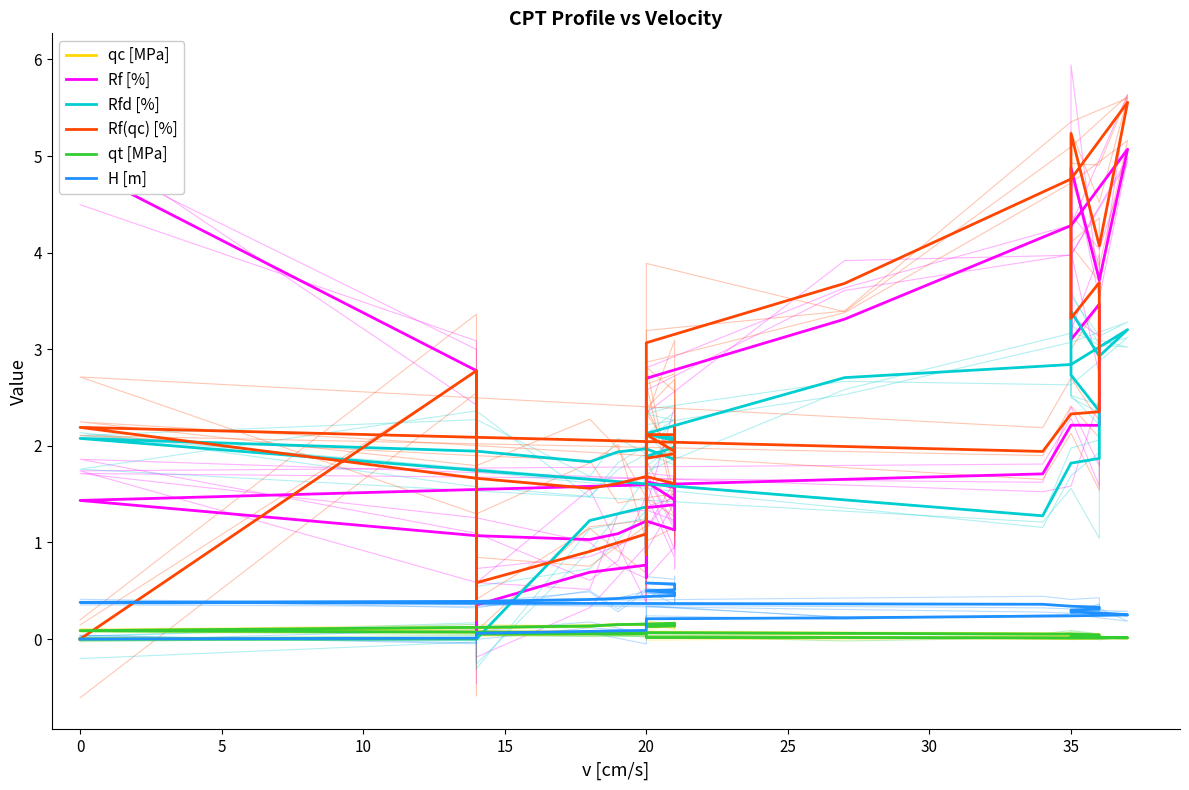

In qc [MPa], how many points are higher than both neighbors (excluding endpoints)?

3